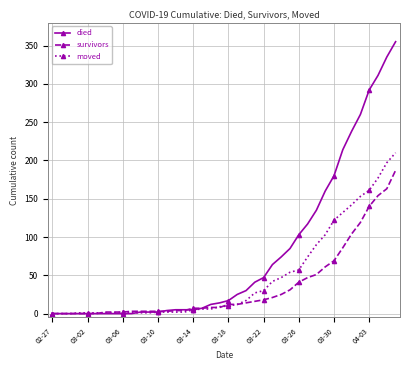

Which series has the largest range (max minus min)?

died